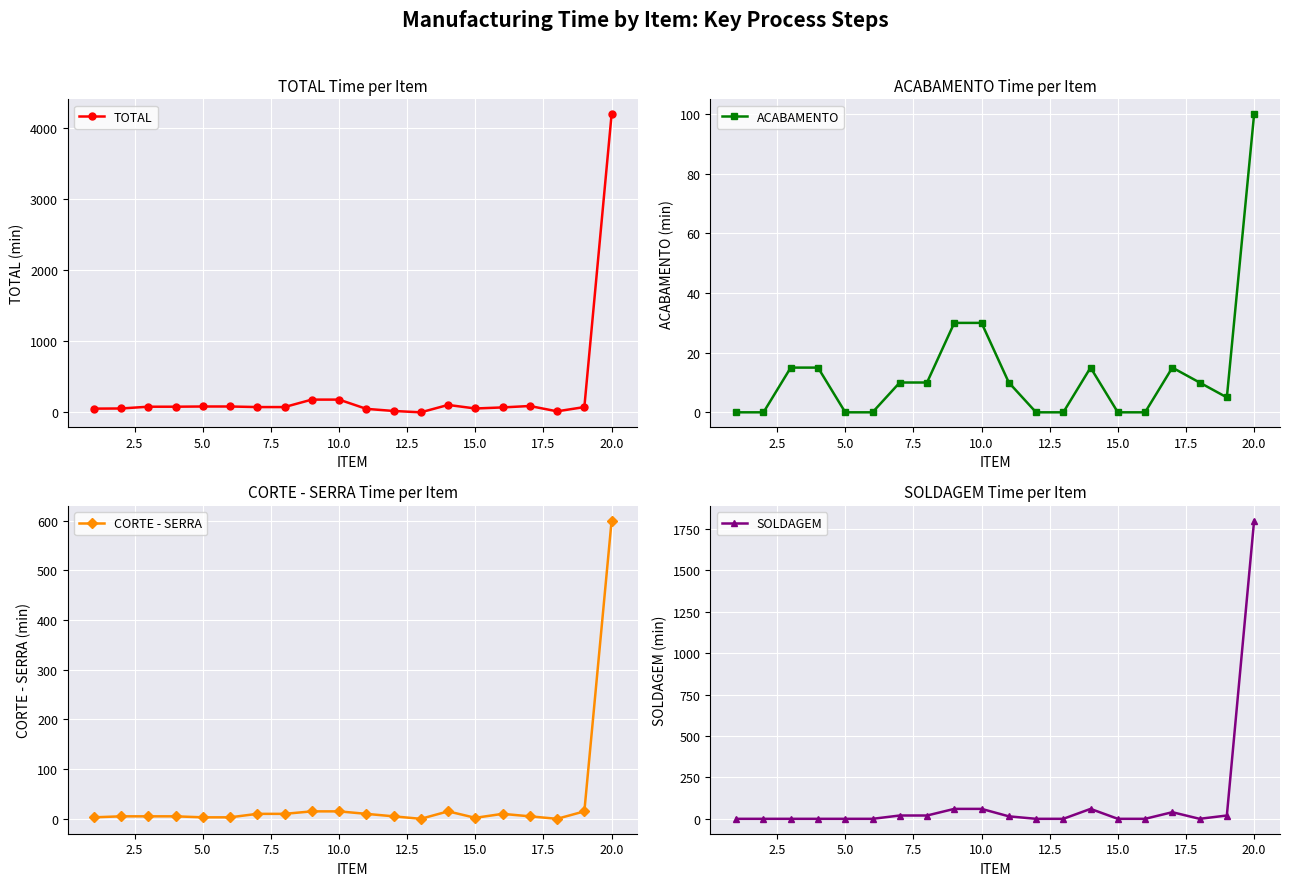

What is the highest value of the TOTAL series?

4200